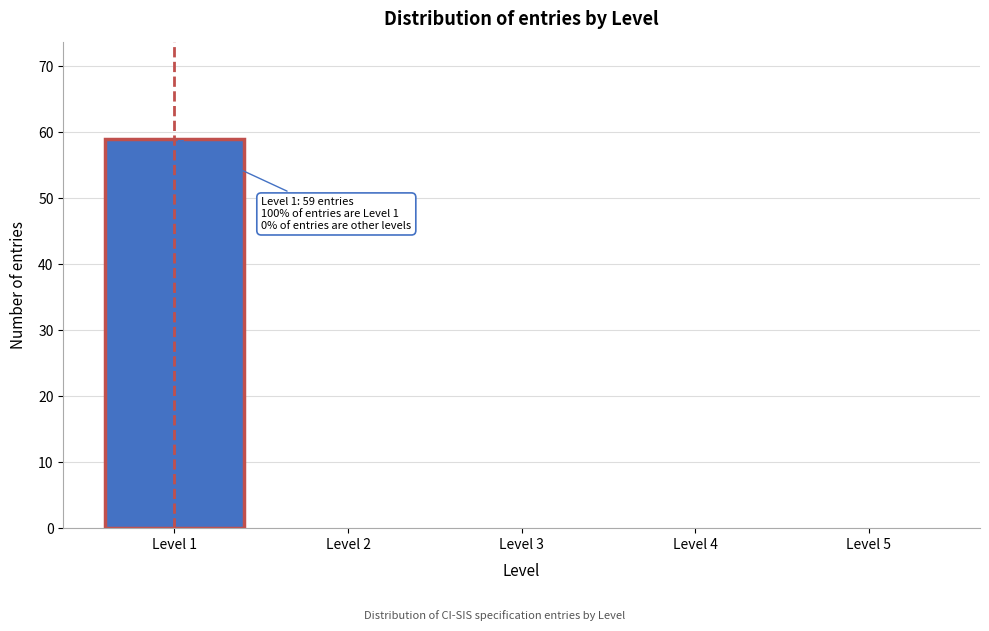

Over which range of the x-axis is the bar tallest?

0.5 to 1.5